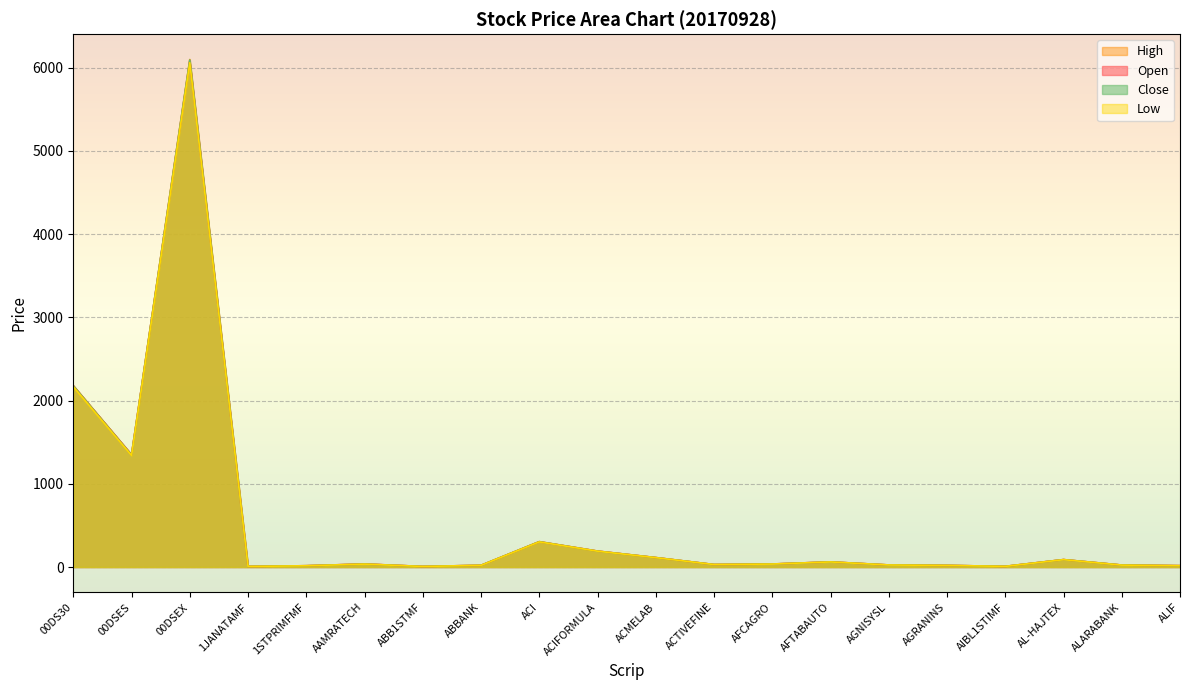

Which series has the largest total across all categories?

High